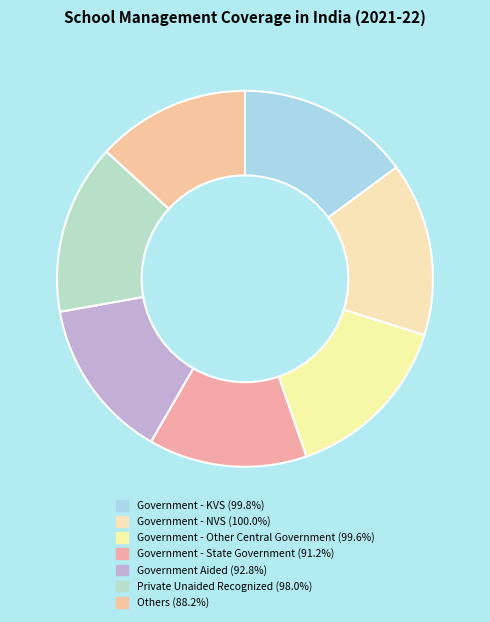

How many segments does this pie chart have?

7